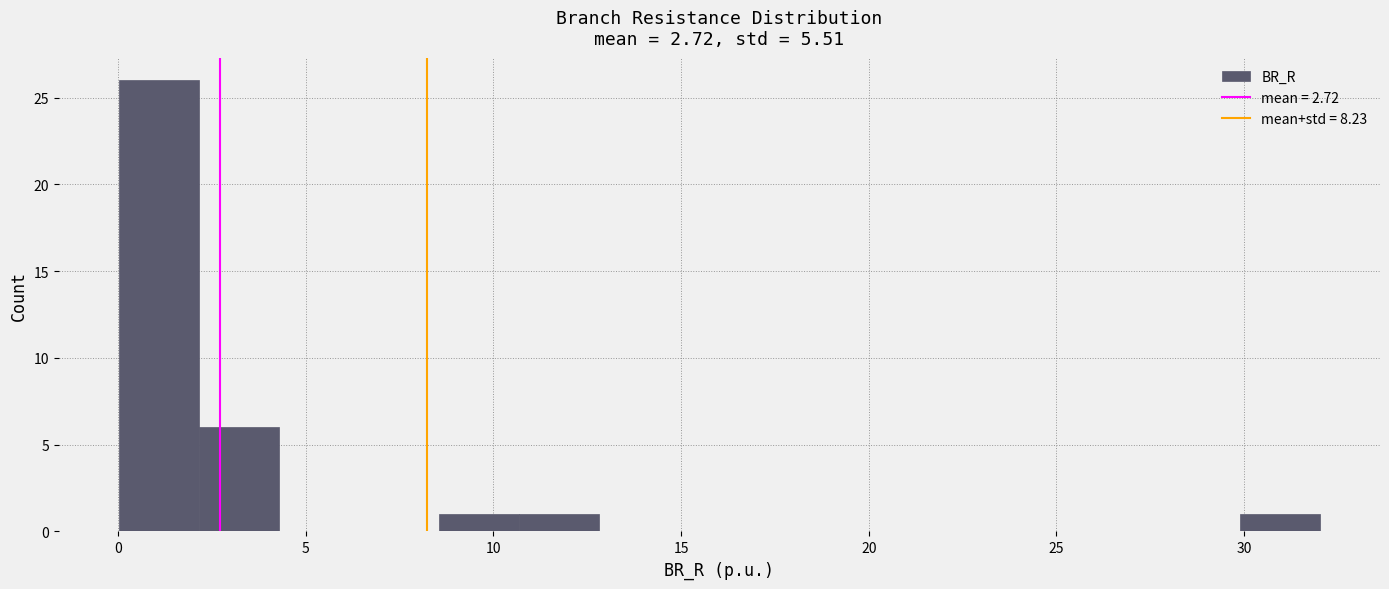

Which range on the x-axis has the tallest bar?

0.0 to 2.0